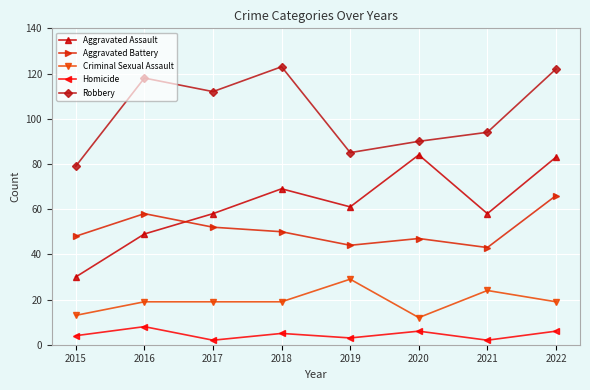

Reading left to right, extract all data points from this chart.

Aggravated Assault: 30	49	58	69	61	84	58	83
Aggravated Battery: 48	58	52	50	44	47	43	66
Criminal Sexual Assault: 13	19	19	19	29	12	24	19
Homicide: 4	8	2	5	3	6	2	6
Robbery: 79	118	112	123	85	90	94	122